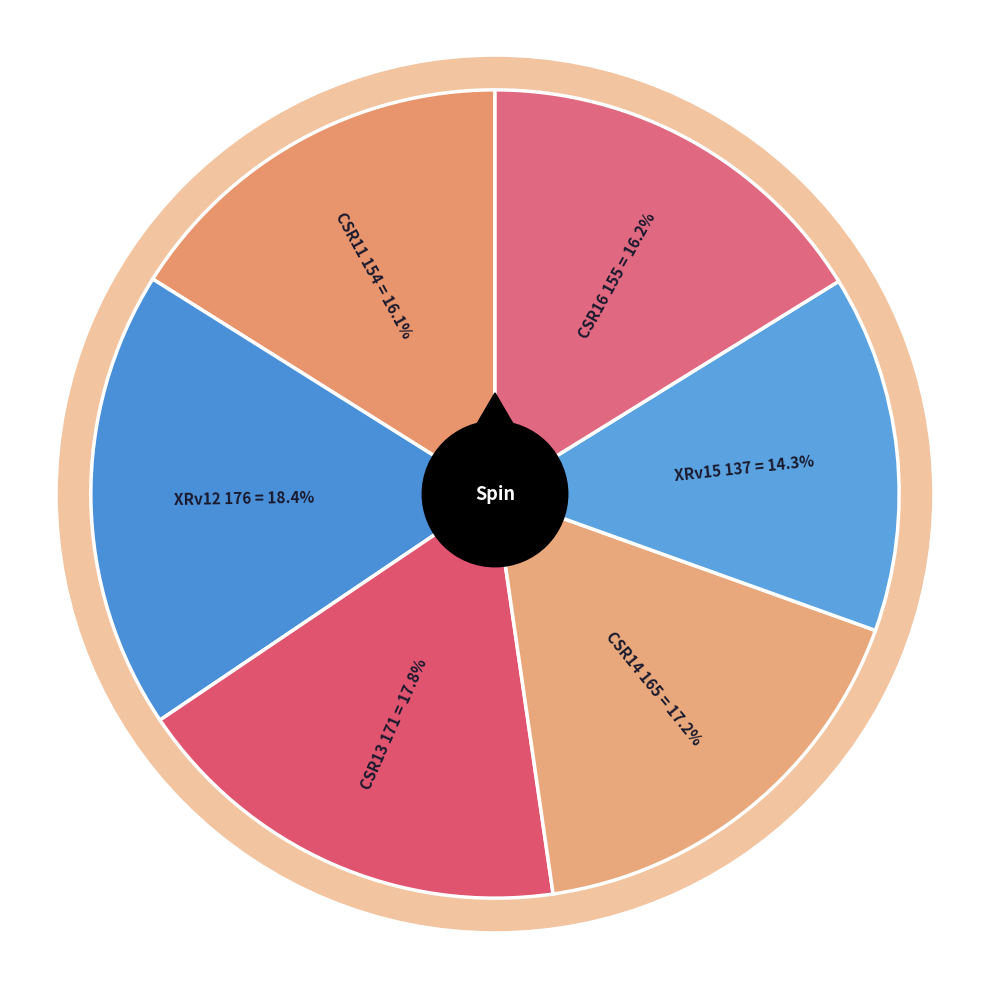

What percentage is the XRv15 slice, to the nearest percent?

14%